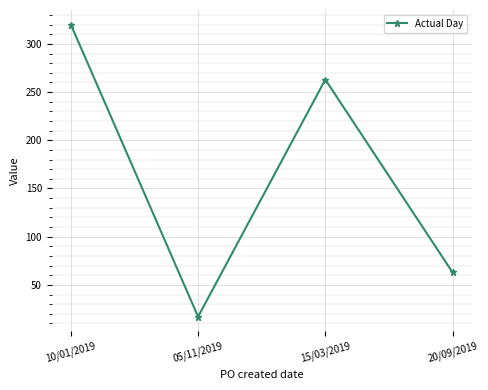

Rank the categories by value from highest to lowest.

10/01/2019, 15/03/2019, 20/09/2019, 05/11/2019